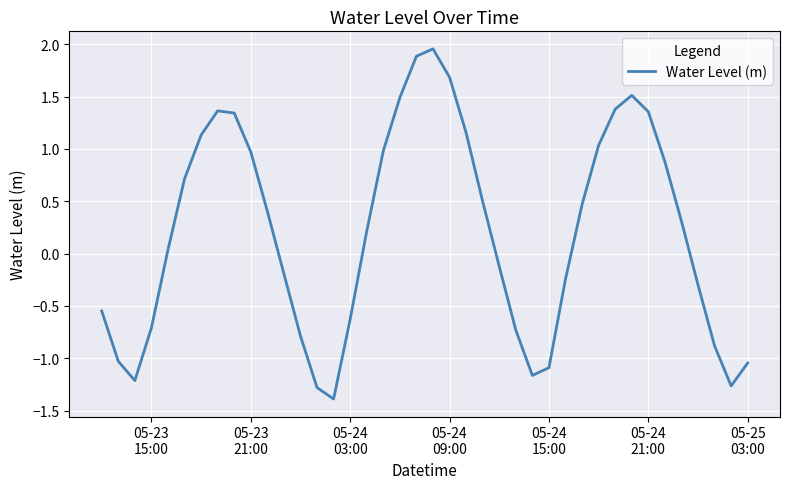

What is the smallest value displayed?

-1.4